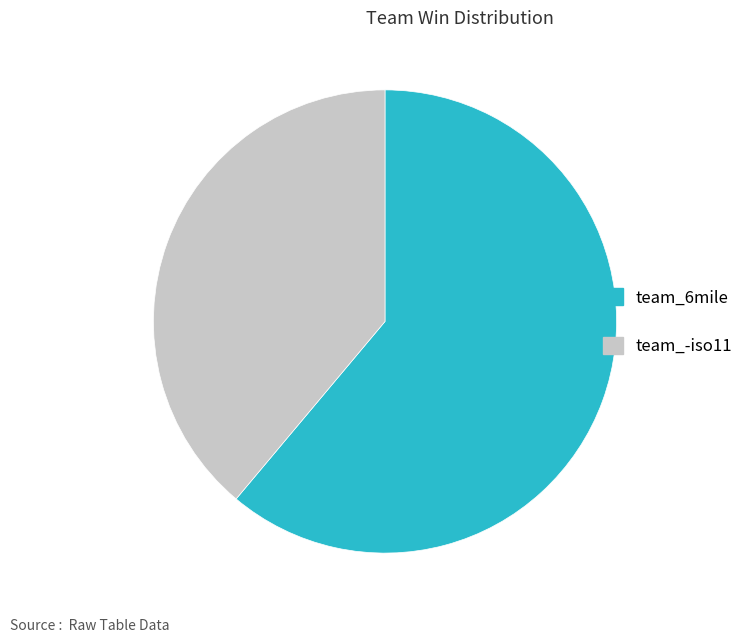

Is team_6mile the majority of the pie?

Yes